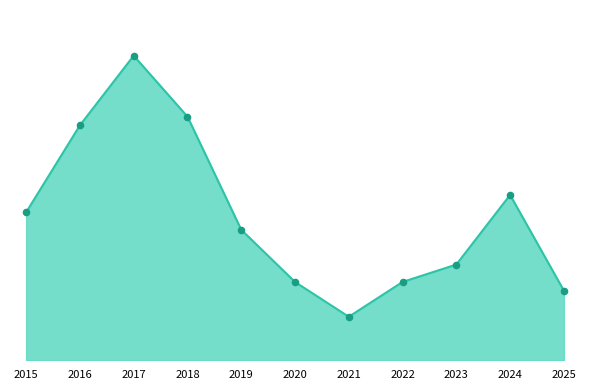

What is the change in value from 2019 to 2020?

-6